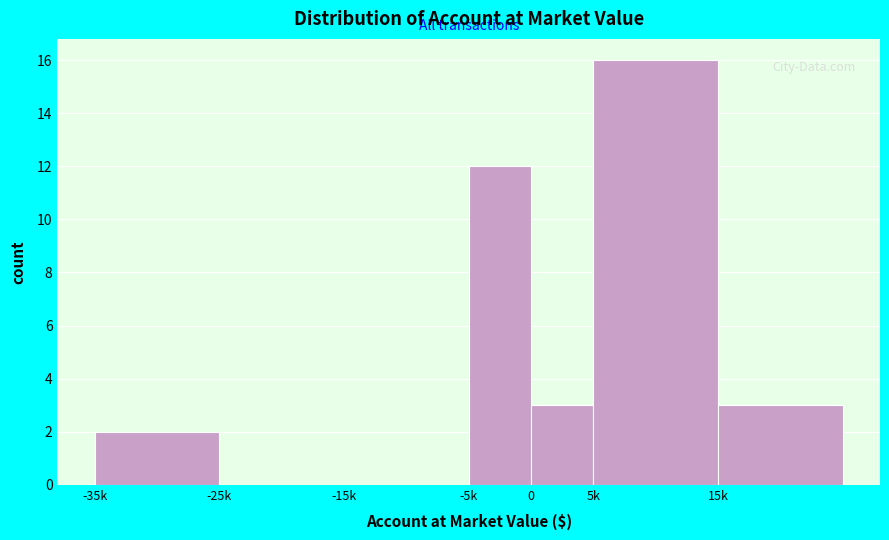

Reading left to right, what are all the values shown in this chart?

-35k=2	-25k=0	-15k=0	-5k=12	0=3	5k=16	15k=3